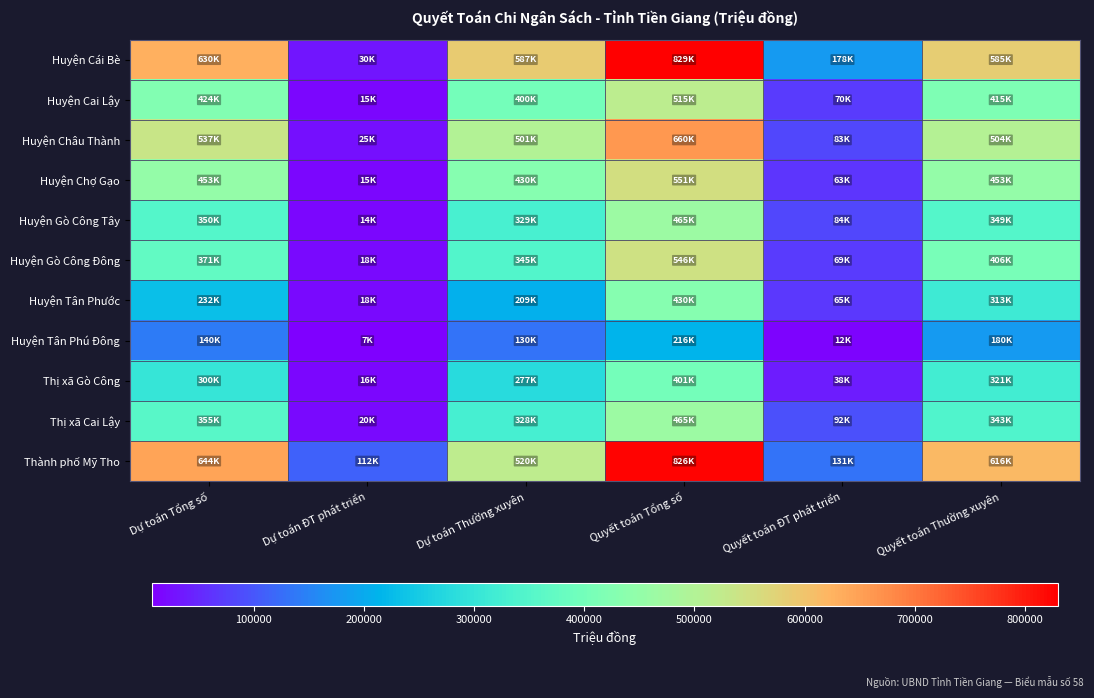

Reading left to right, what are all the values shown in this chart?

Huyện Cái Bè: Dự toán Tổng số=630508	Dự toán ĐT phát triển=30489	Dự toán Thường xuyên=587657	Quyết toán Tổng số=829837	Quyết toán ĐT phát triển=178199	Quyết toán Thường xuyên=585491
Huyện Cai Lậy: Dự toán Tổng số=424964	Dự toán ĐT phát triển=15896	Dự toán Thường xuyên=400735	Quyết toán Tổng số=515607	Quyết toán ĐT phát triển=70865	Quyết toán Thường xuyên=415856
Huyện Châu Thành: Dự toán Tổng số=537091	Dự toán ĐT phát triển=25442	Dự toán Thường xuyên=501118	Quyết toán Tổng số=660674	Quyết toán ĐT phát triển=83945	Quyết toán Thường xuyên=504480
Huyện Chợ Gạo: Dự toán Tổng số=453976	Dự toán ĐT phát triển=15041	Dự toán Thường xuyên=430033	Quyết toán Tổng số=551055	Quyết toán ĐT phát triển=63301	Quyết toán Thường xuyên=453296
Huyện Gò Công Tây: Dự toán Tổng số=350459	Dự toán ĐT phát triển=14465	Dự toán Thường xuyên=329122	Quyết toán Tổng số=465426	Quyết toán ĐT phát triển=84009	Quyết toán Thường xuyên=349672
Huyện Gò Công Đông: Dự toán Tổng số=371326	Dự toán ĐT phát triển=18588	Dự toán Thường xuyên=345457	Quyết toán Tổng số=546855	Quyết toán ĐT phát triển=69594	Quyết toán Thường xuyên=406584
Huyện Tân Phước: Dự toán Tổng số=232301	Dự toán ĐT phát triển=18531	Dự toán Thường xuyên=209215	Quyết toán Tổng số=430848	Quyết toán ĐT phát triển=65981	Quyết toán Thường xuyên=313764
Huyện Tân Phú Đông: Dự toán Tổng số=140914	Dự toán ĐT phát triển=7719	Dự toán Thường xuyên=130432	Quyết toán Tổng số=216270	Quyết toán ĐT phát triển=12388	Quyết toán Thường xuyên=180714
Thị xã Gò Công: Dự toán Tổng số=300383	Dự toán ĐT phát triển=16927	Dự toán Thường xuyên=277566	Quyết toán Tổng số=401561	Quyết toán ĐT phát triển=38870	Quyết toán Thường xuyên=321946
Thị xã Cai Lậy: Dự toán Tổng số=355535	Dự toán ĐT phát triển=20356	Dự toán Thường xuyên=328208	Quyết toán Tổng số=465085	Quyết toán ĐT phát triển=92024	Quyết toán Thường xuyên=343085
Thành phố Mỹ Tho: Dự toán Tổng số=644685	Dự toán ĐT phát triển=112012	Dự toán Thường xuyên=520032	Quyết toán Tổng số=826082	Quyết toán ĐT phát triển=131971	Quyết toán Thường xuyên=616674